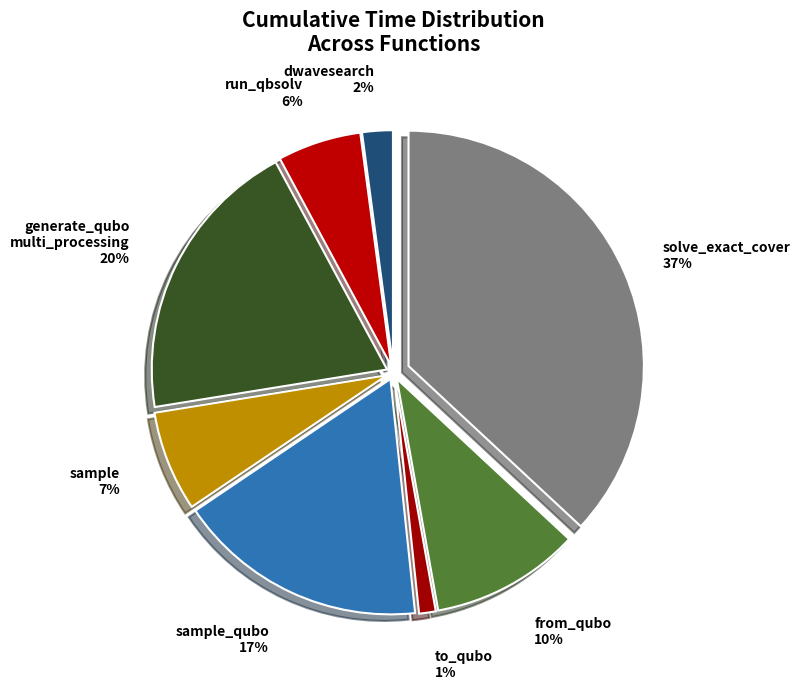

How many segments does this pie chart have?

8